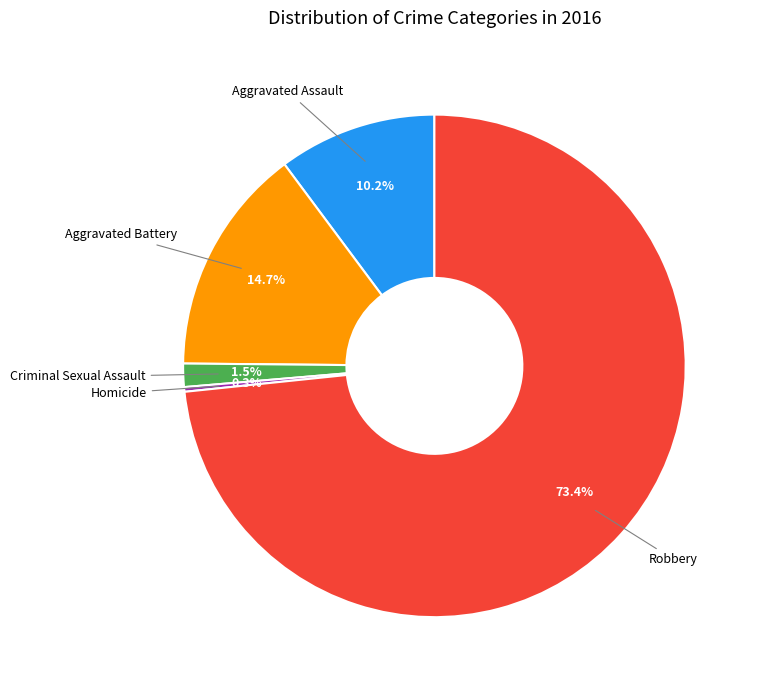

Rank the categories by value from lowest to highest.

Homicide, Criminal Sexual Assault, Aggravated Assault, Aggravated Battery, Robbery